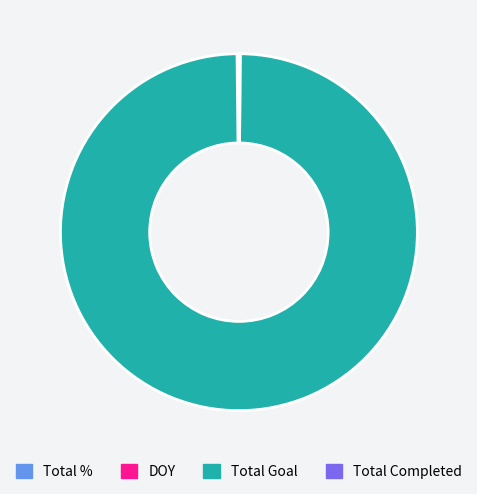

Does any single category account for the majority?

Yes